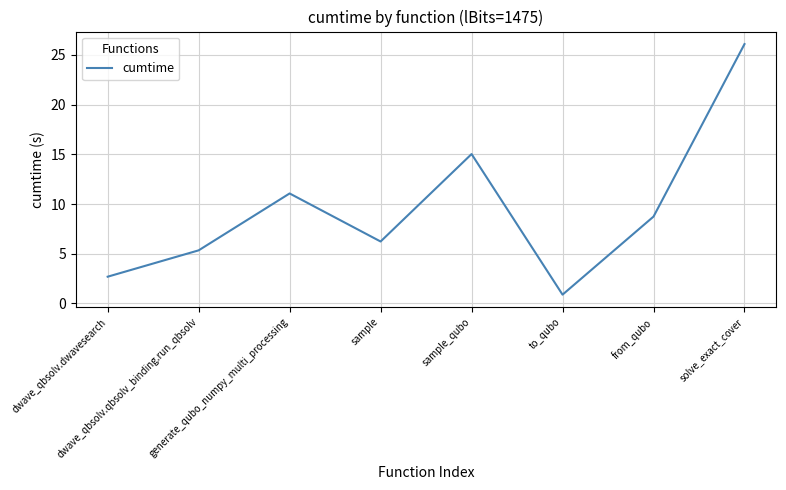

Count the number of data series in this chart.

1